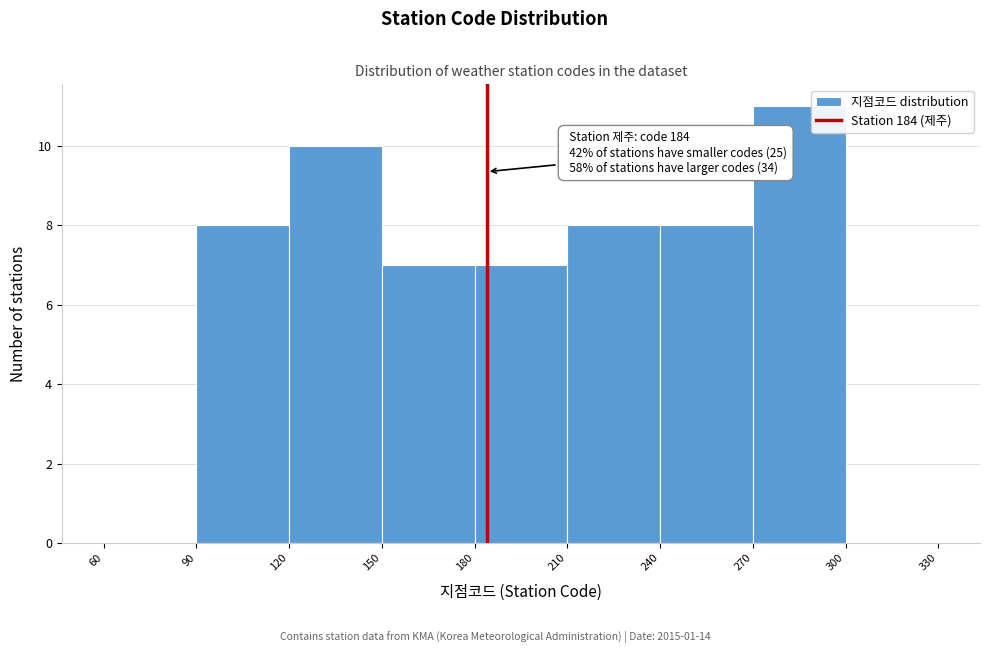

Over which range of the x-axis is the bar tallest?

270 to 300